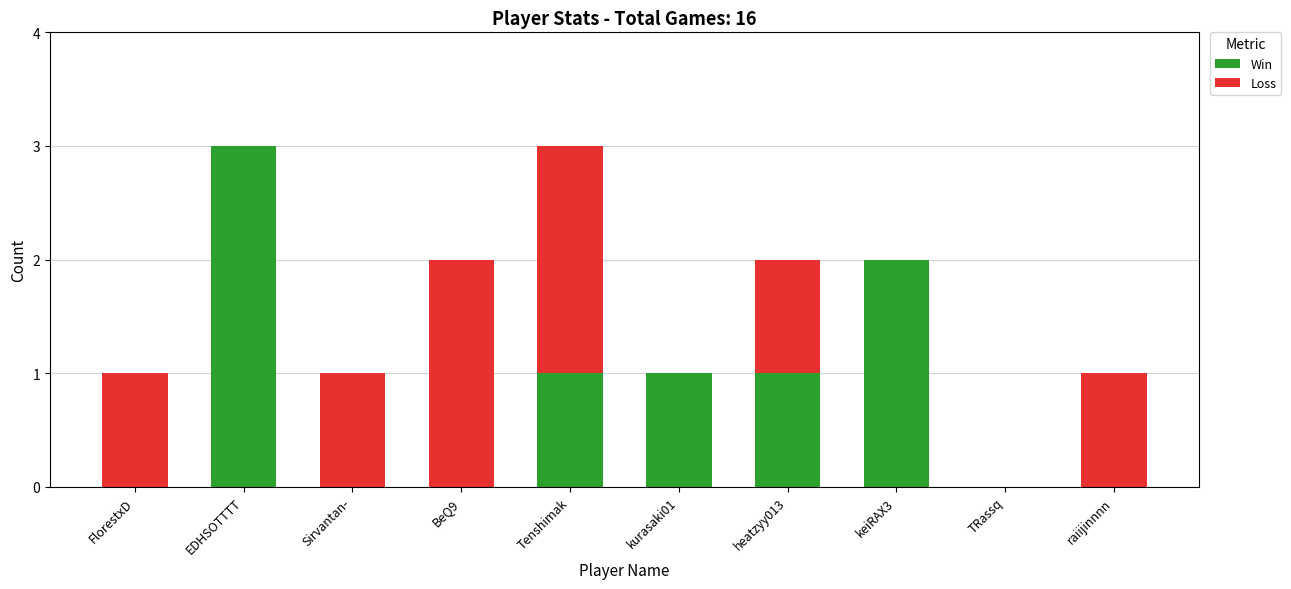

At which label does Win first exceed 1?

EDHSOTTTT